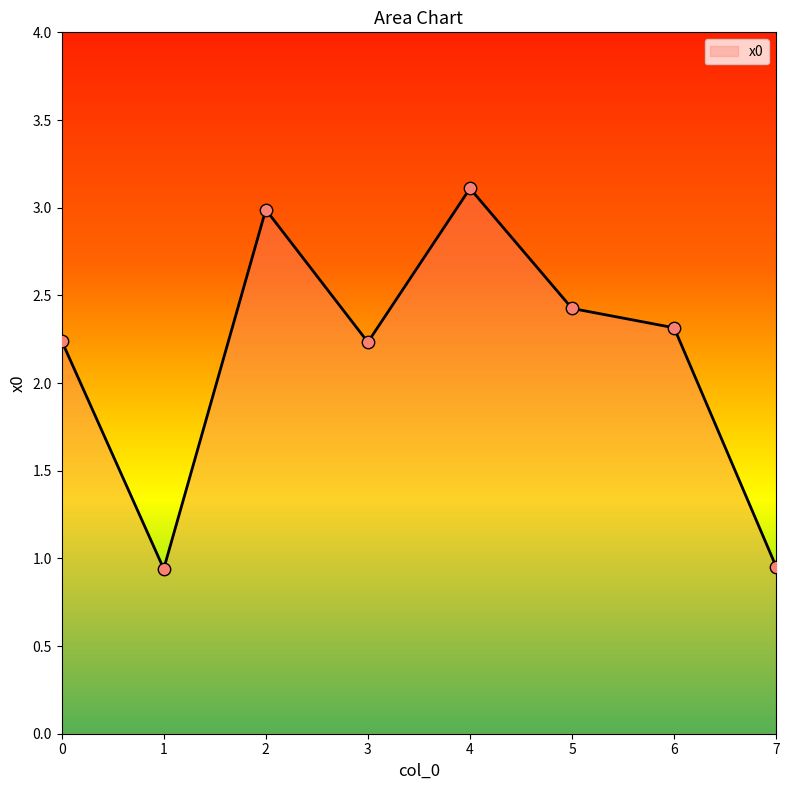

What is the change in value from 5 to 6?

-0.1